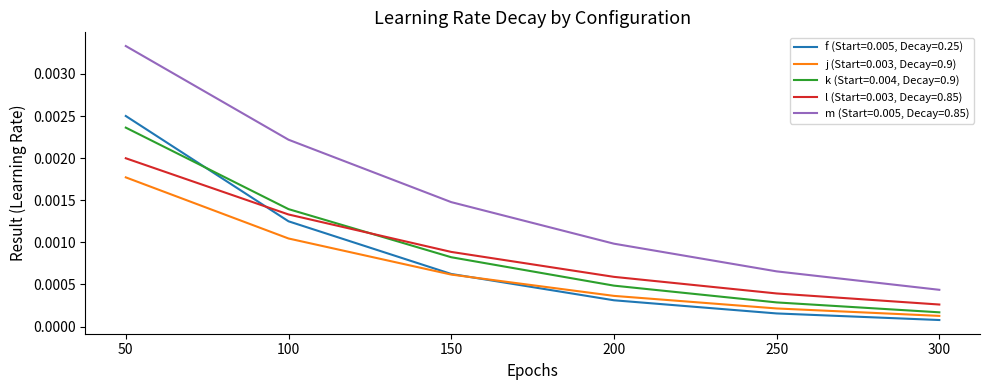

At which label is k (Start=0.004, Decay=0.9) closest to 0?

300